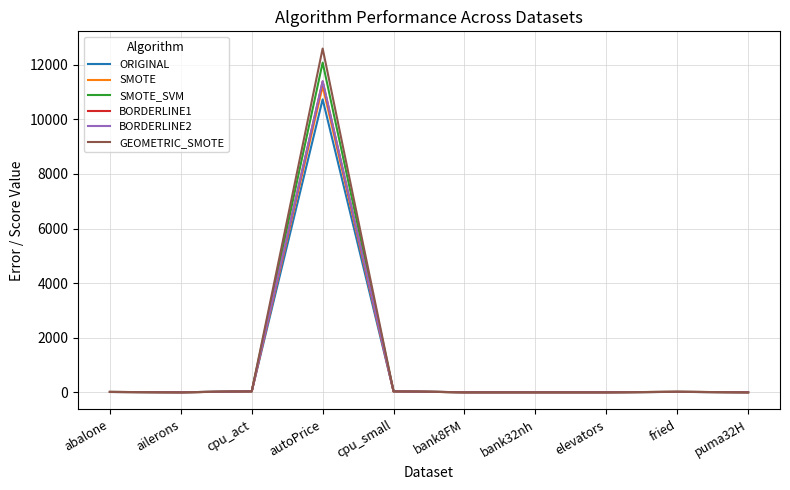

What is the highest value of the BORDERLINE2 series?

11398.4